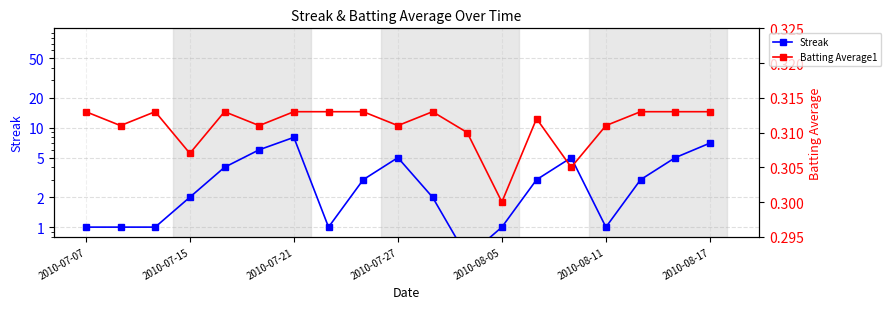

How many Batting Average1 values are between 0 and 1?

19